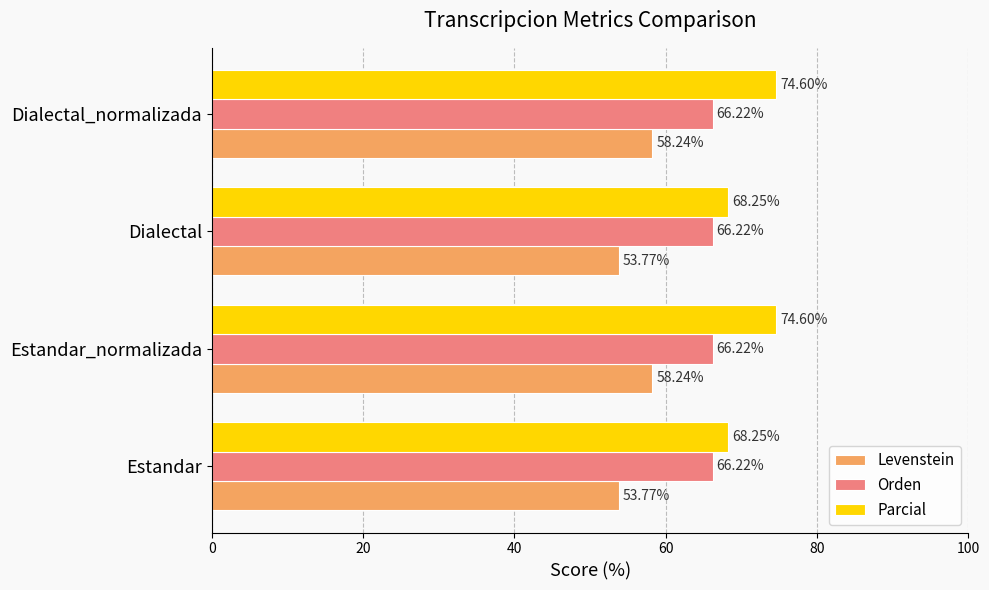

Which series has the widest spread of values?

Parcial